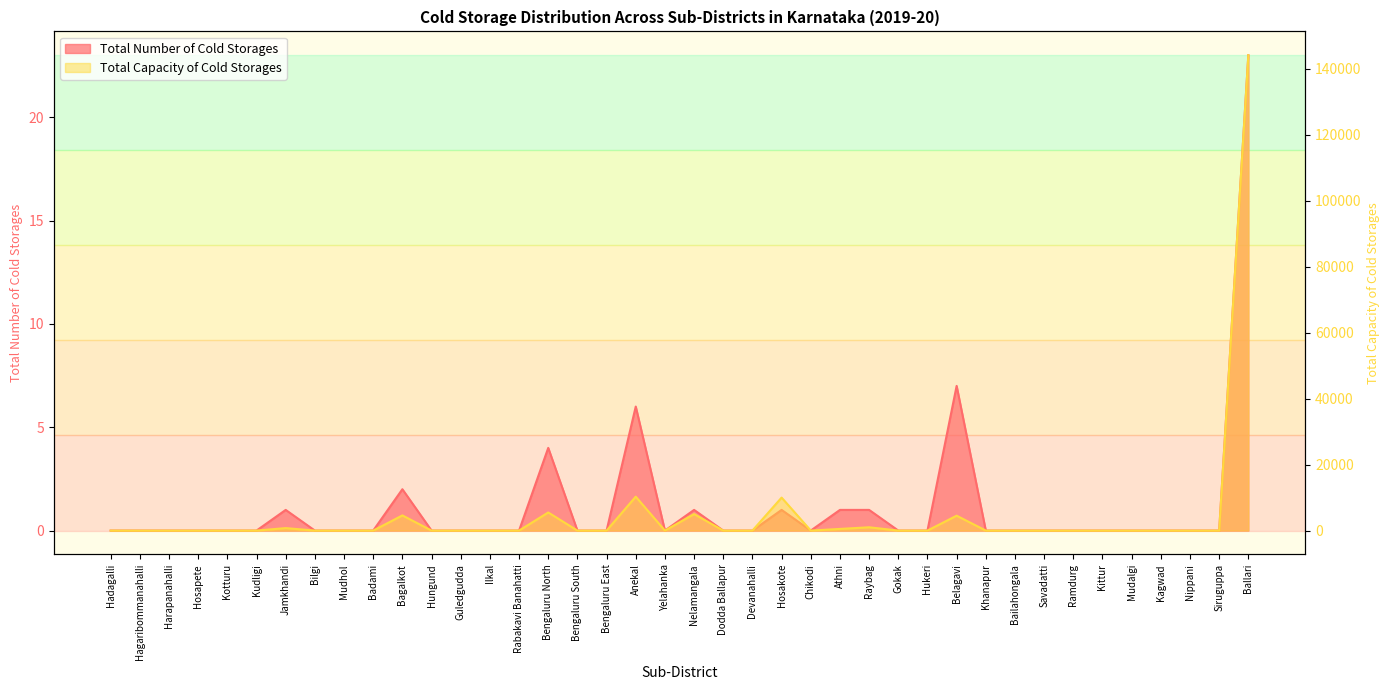

Which has a higher value, Nippani or Chikodi?

Nippani